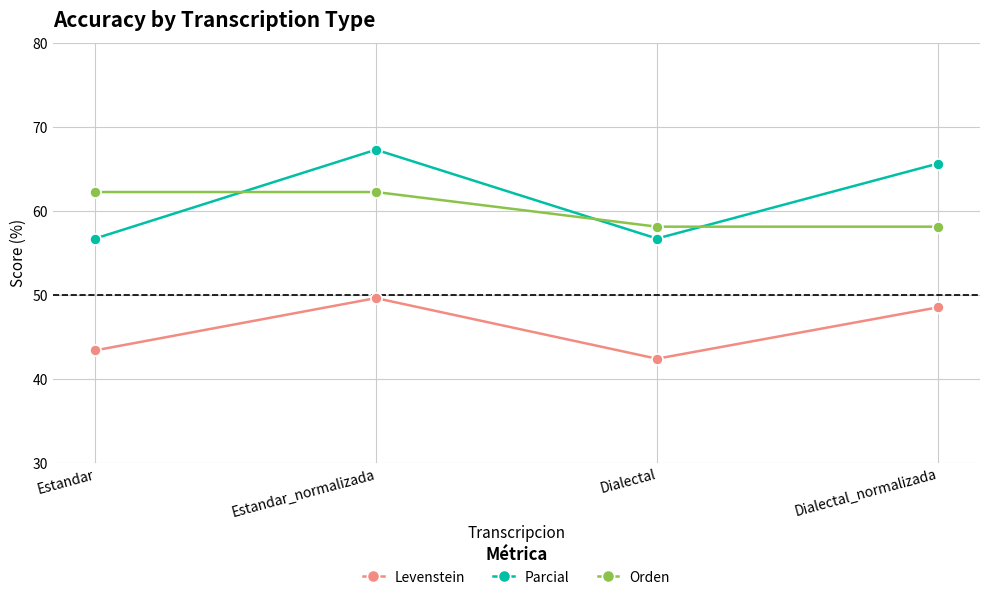

True or false: Levenstein and Orden intersect in this chart.

False